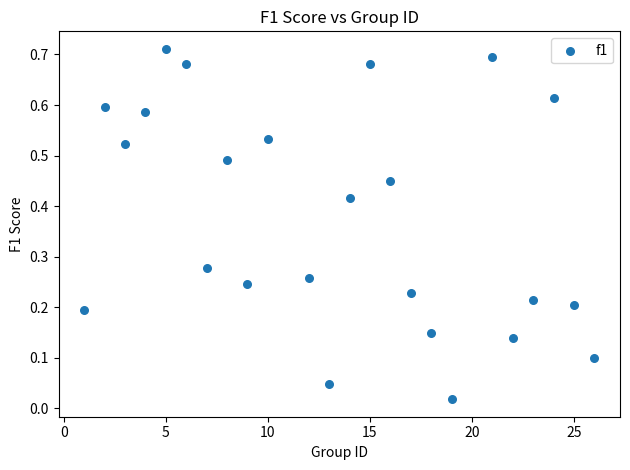

What is the range of X values (max minus min)?

25.0